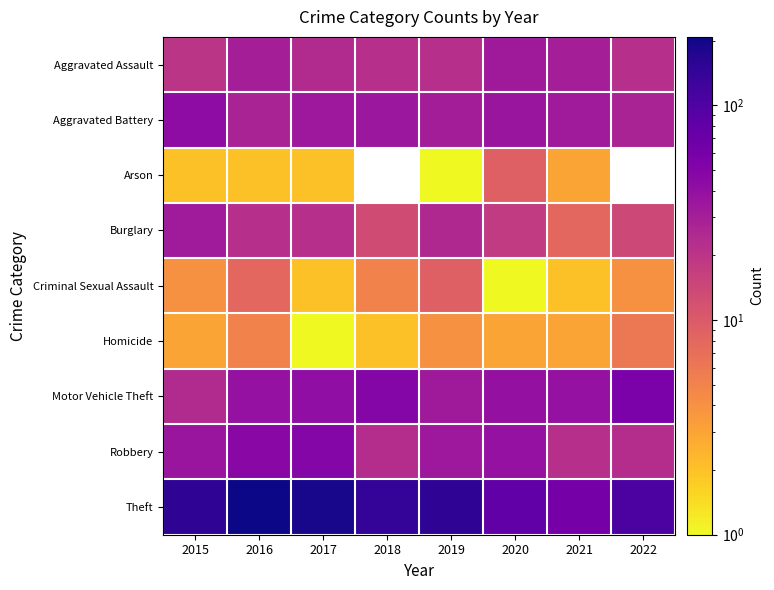

What is the sum of the Homicide values at 2017 and 2020?

4.0